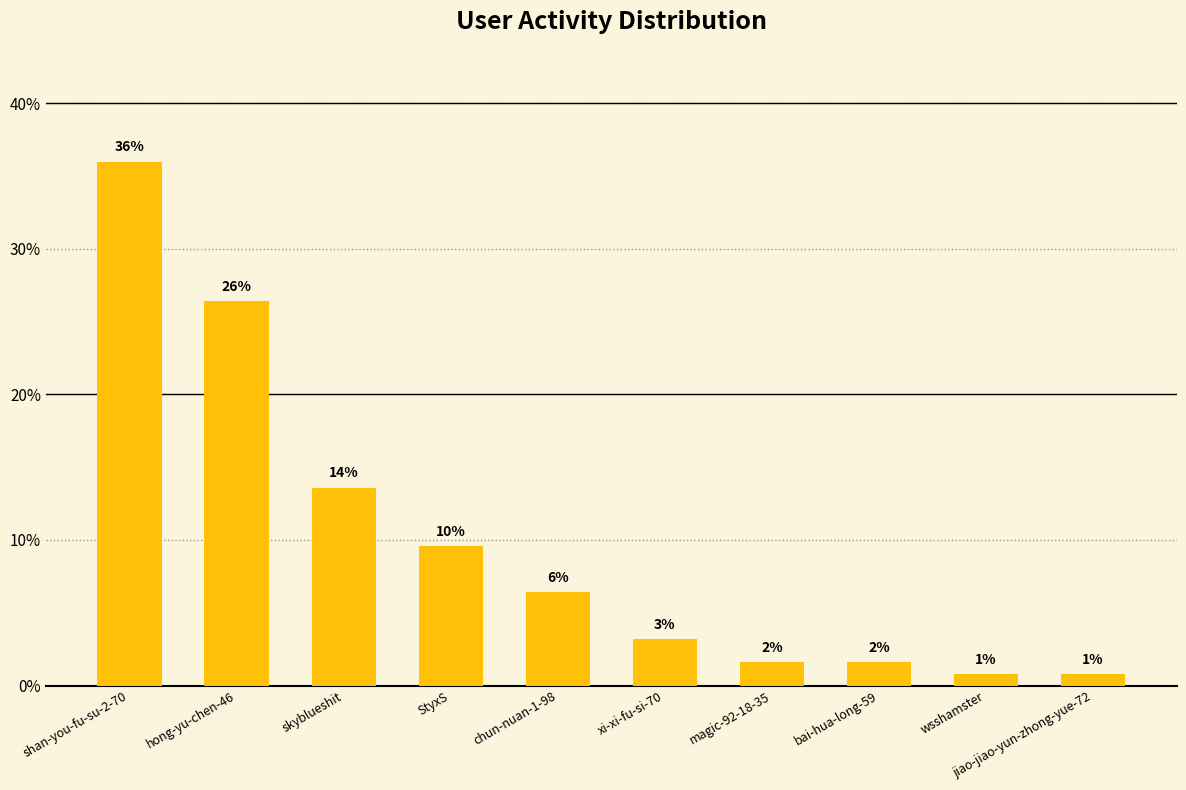

Are the bars horizontal?

No